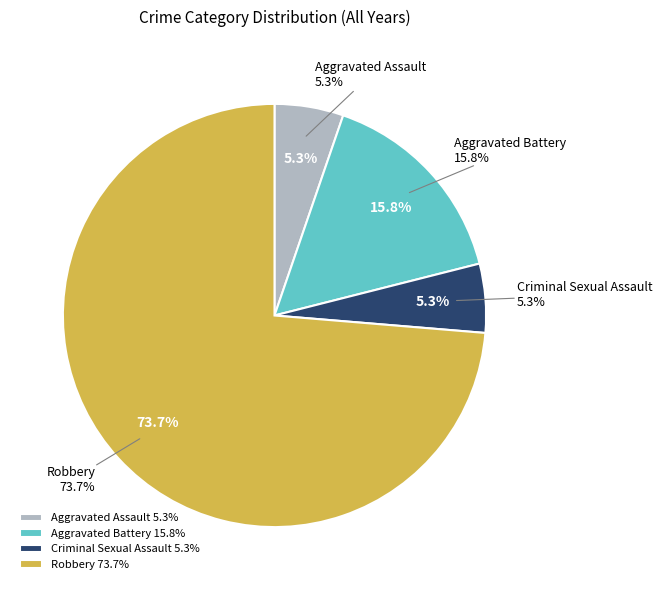

Approximately how many times larger is the value at Aggravated Assault compared to Robbery?

0.1